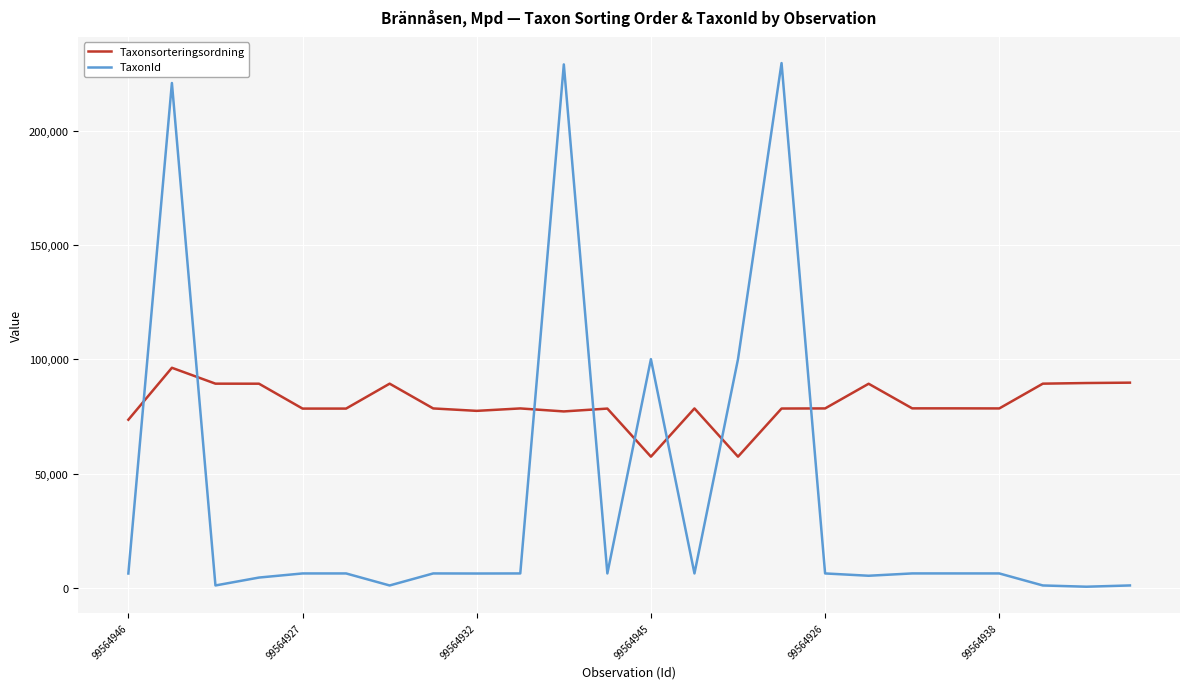

Which series has the largest total across all categories?

Taxonsorteringsordning